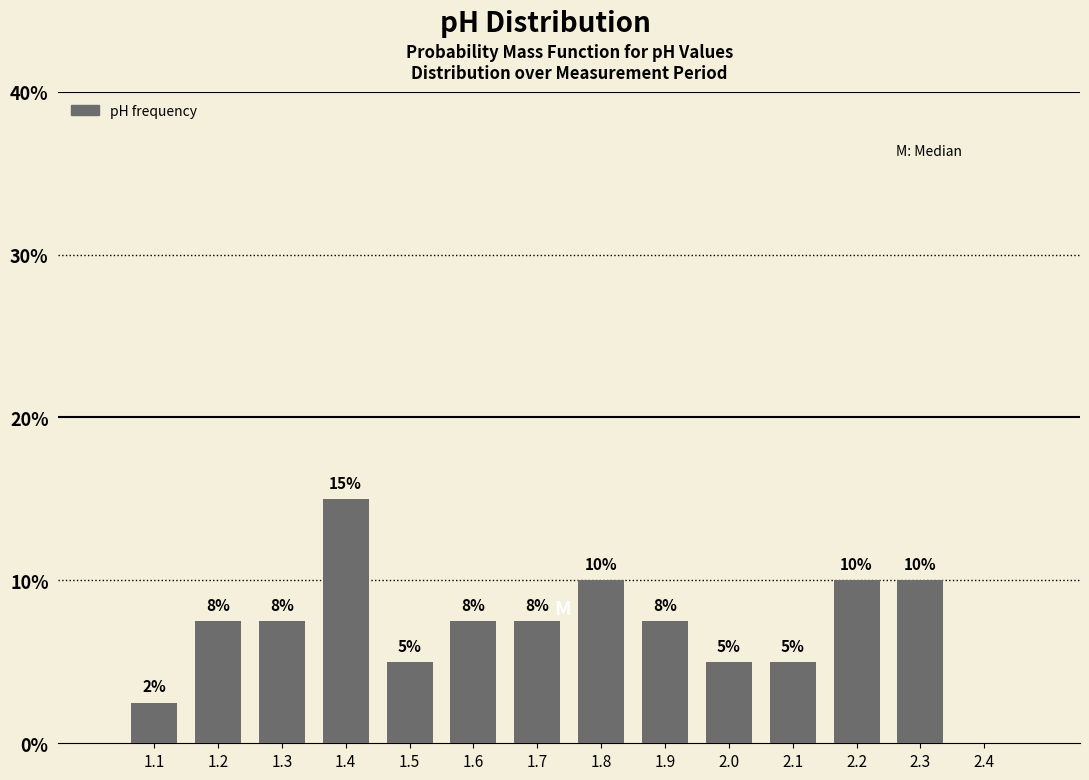

The chart shows a value of 7.5 at 1.7. True or false?

True